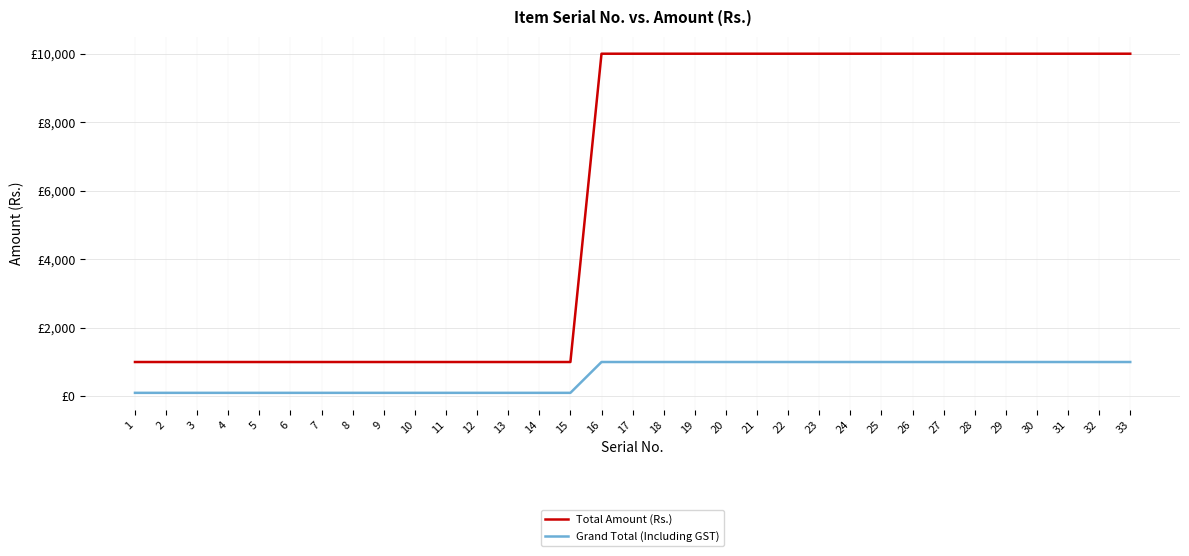

What are all the series names shown in the legend?

Total Amount (Rs.), Grand Total (Including GST)